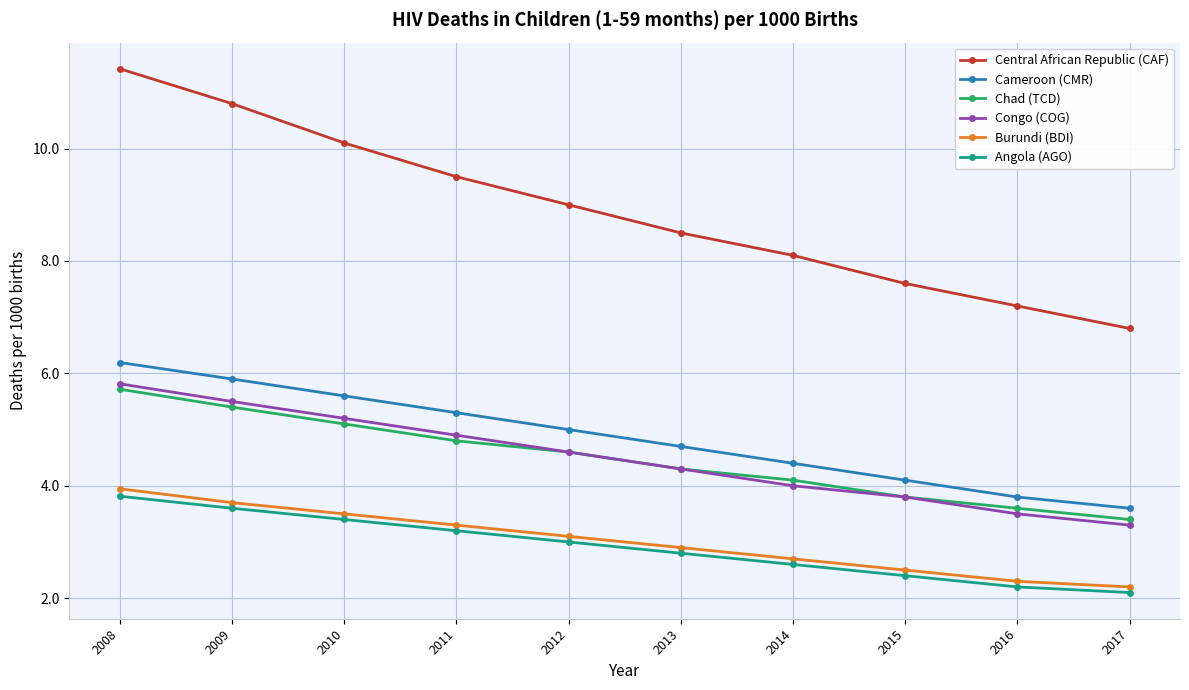

At which category is the sum across all series the highest?

2008